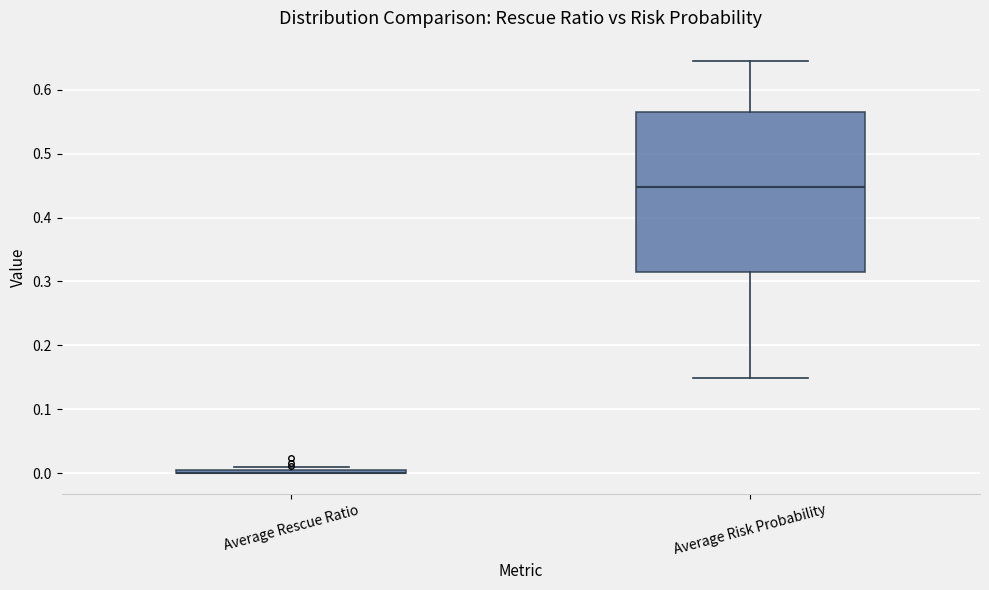

Reading left to right, transcribe this box plot: for each box, give where its median line is, the range the box spans, and where its two whiskers end, as read against the y-axis. The values are not printed on the chart, so give them approximately, as read against the axis.

Average Rescue Ratio: box collapsed to a line at 0.00, whiskers 0.00 to 0.01
Average Risk Probability: median 0.45, box 0.31 to 0.57, whiskers 0.15 to 0.64